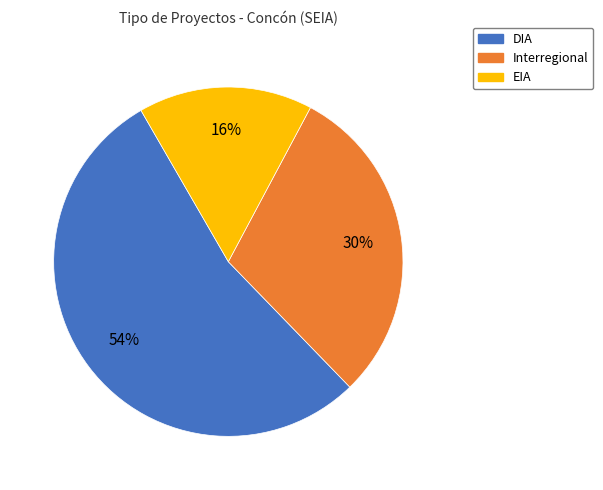

Is it true that EIA is 16% of the pie?

True